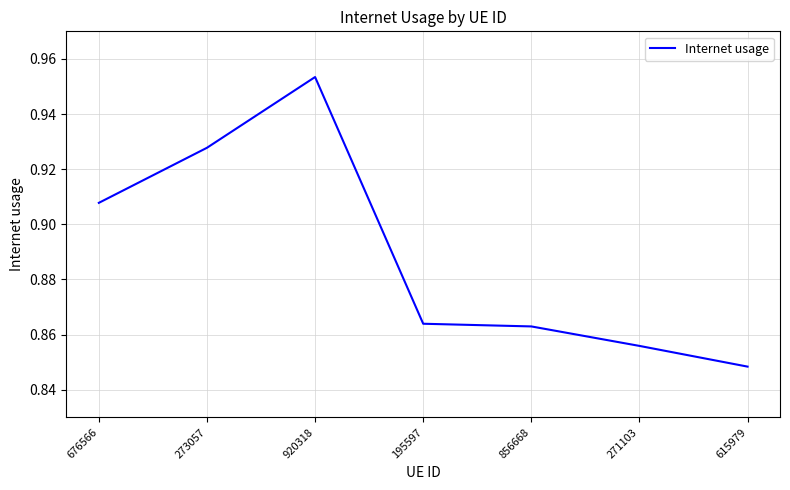

True or false: the data has more than 0 interior local peaks.

True